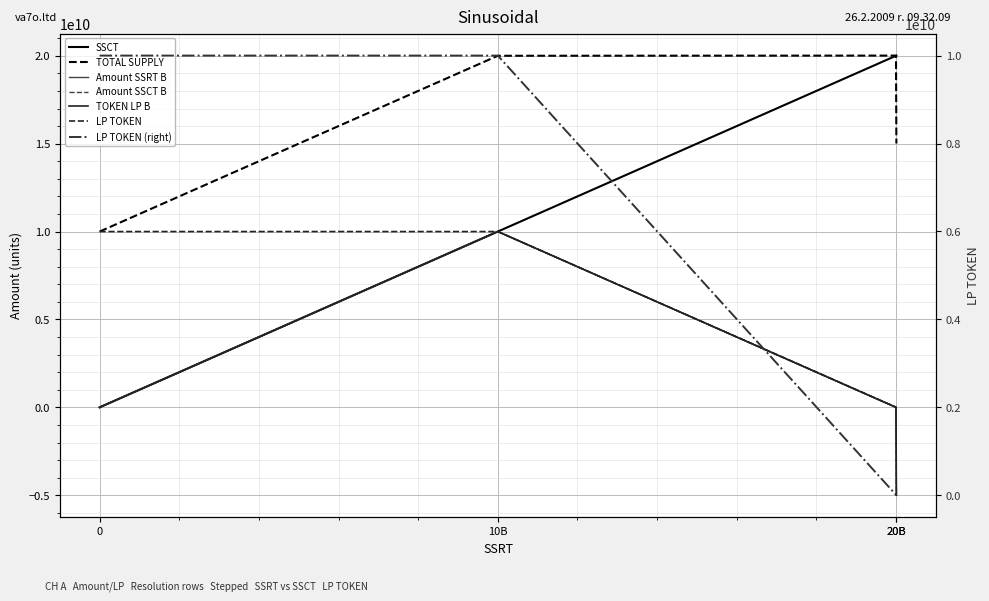

Which series has the largest total across all categories?

TOTAL SUPPLY